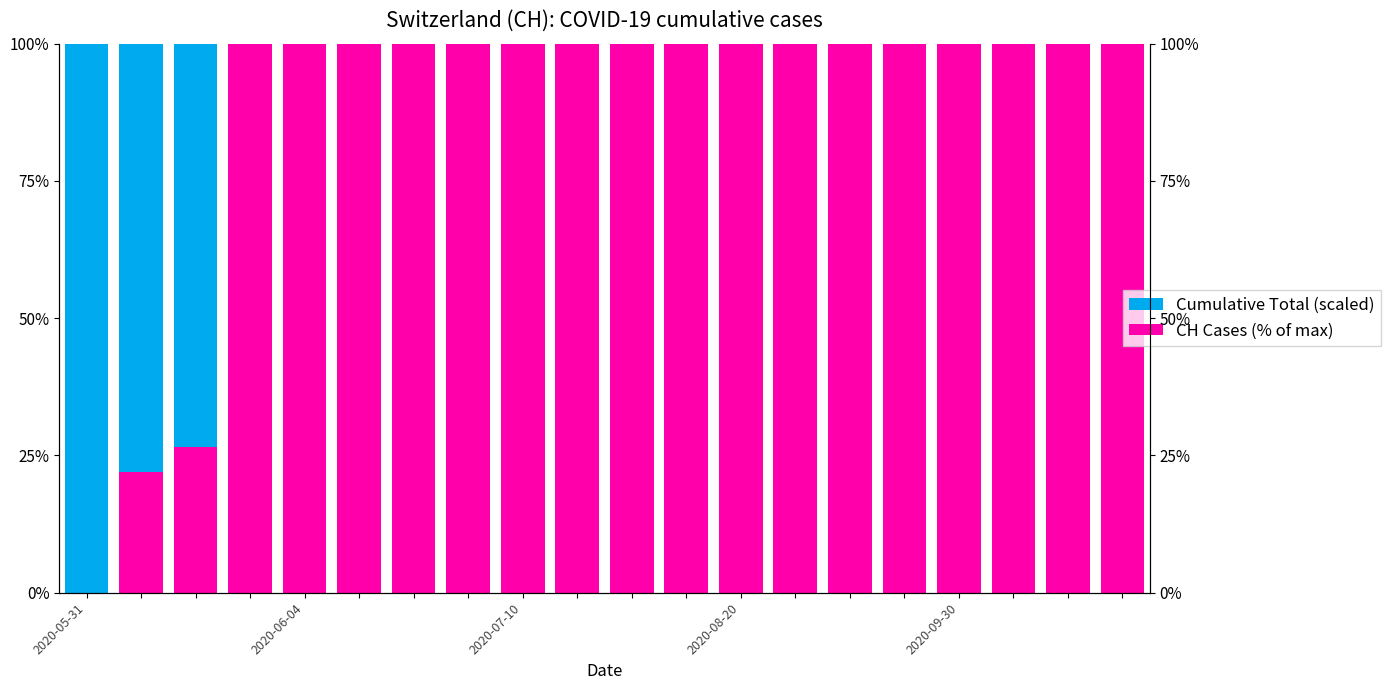

Which series has the largest total across all categories?

CH Cases (% of max)